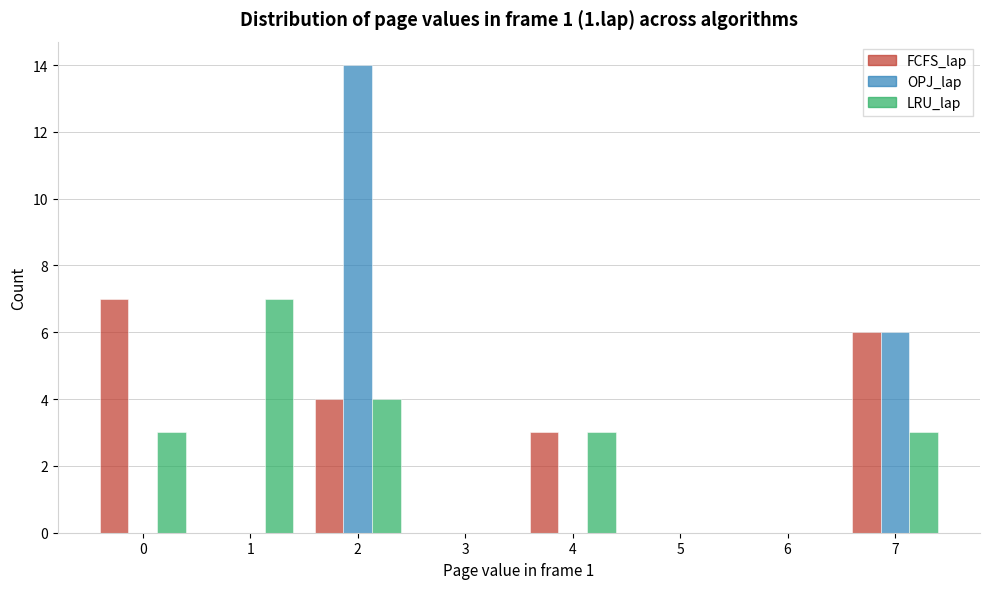

Reading left to right, transcribe all the data shown in this chart.

FCFS_lap: 0=7	1=0	2=4	3=0	4=3	5=0	6=0	7=6
OPJ_lap: 0=0	1=0	2=14	3=0	4=0	5=0	6=0	7=6
LRU_lap: 0=3	1=7	2=4	3=0	4=3	5=0	6=0	7=3